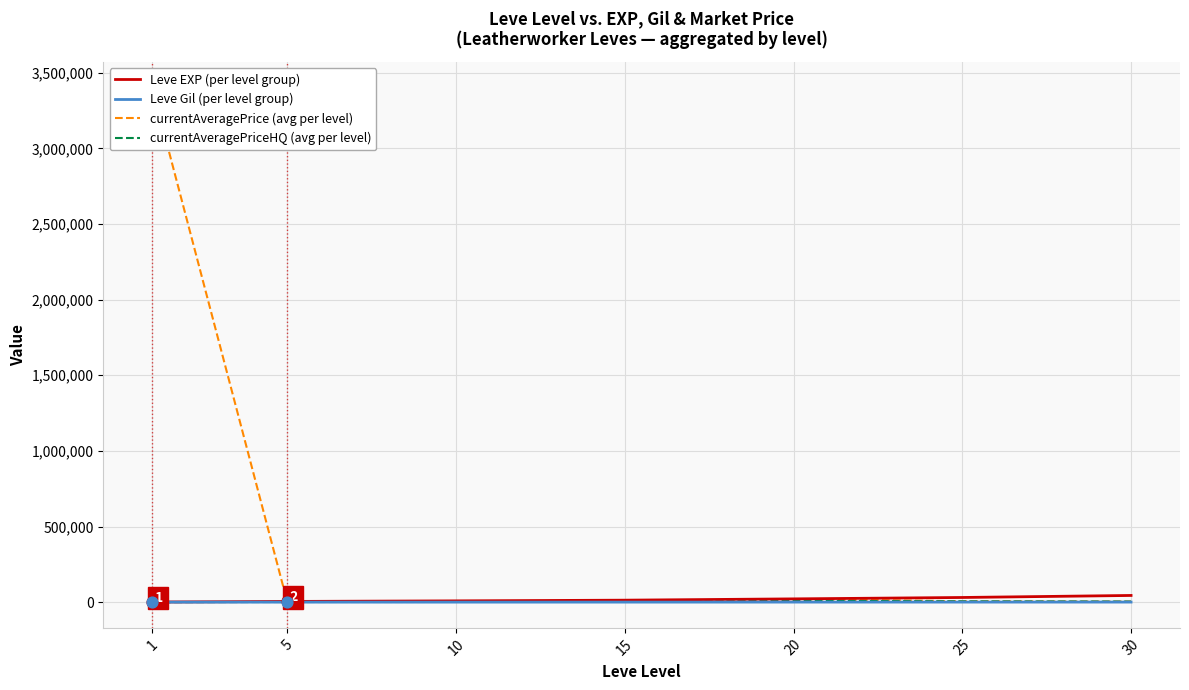

Which series contains the highest Y value?

currentAveragePrice (avg per level)